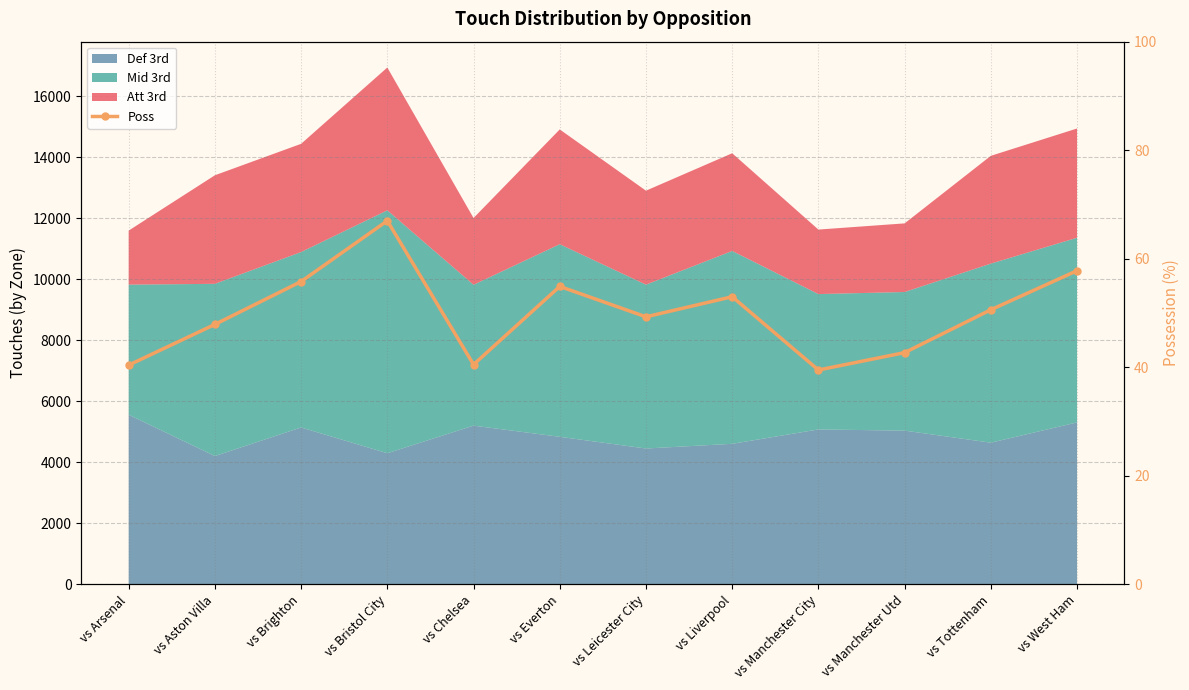

At which category does the data reach its first local peak?

vs Bristol City